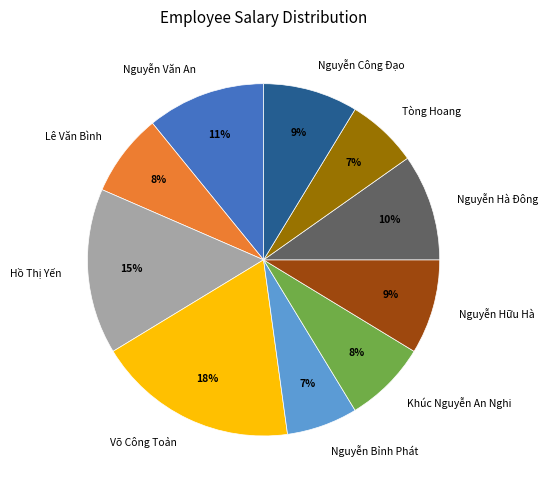

To the nearest percent, what is the difference between the Nguyễn Bỉnh Phát and Khúc Nguyễn An Nghi slice percentages?

1%